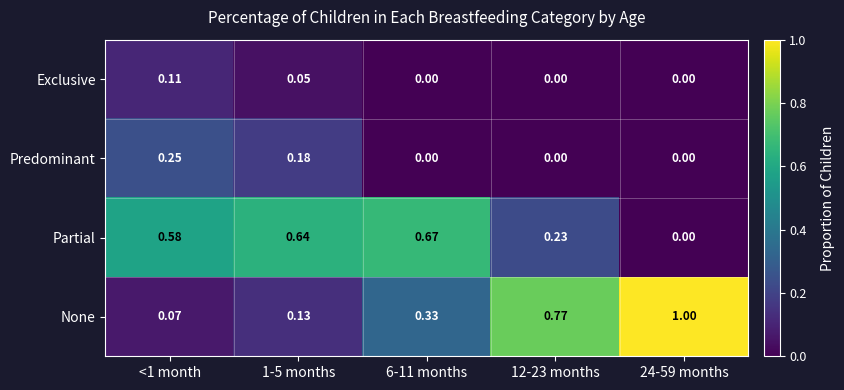

Is the value of None at 12-23 months greater than the value of Predominant at 6-11 months?

Yes